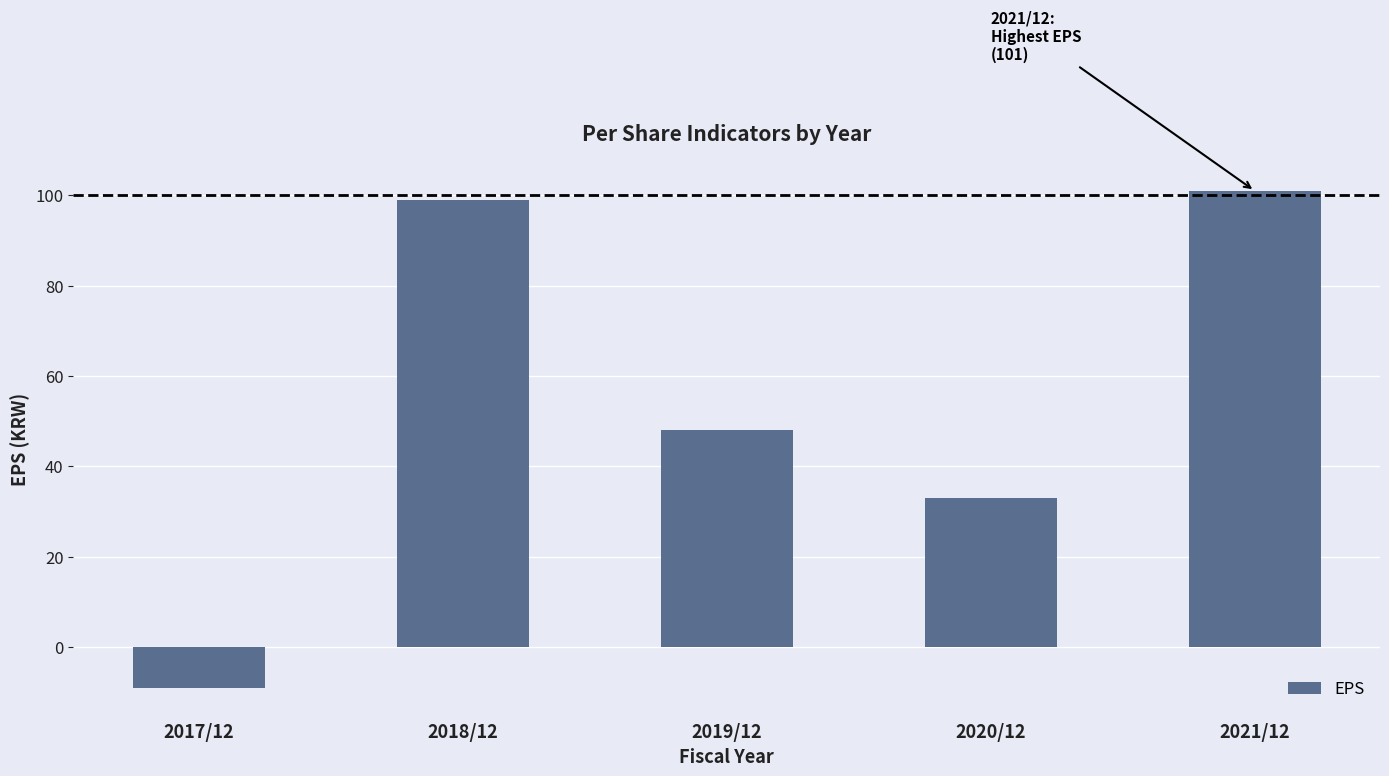

Does the chart contain any negative values?

Yes